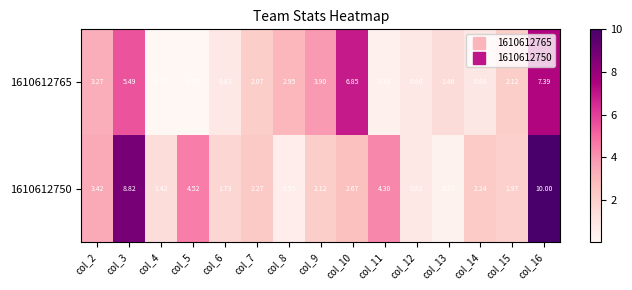

Rank the series by their average value, from highest to lowest.

1610612750, 1610612765